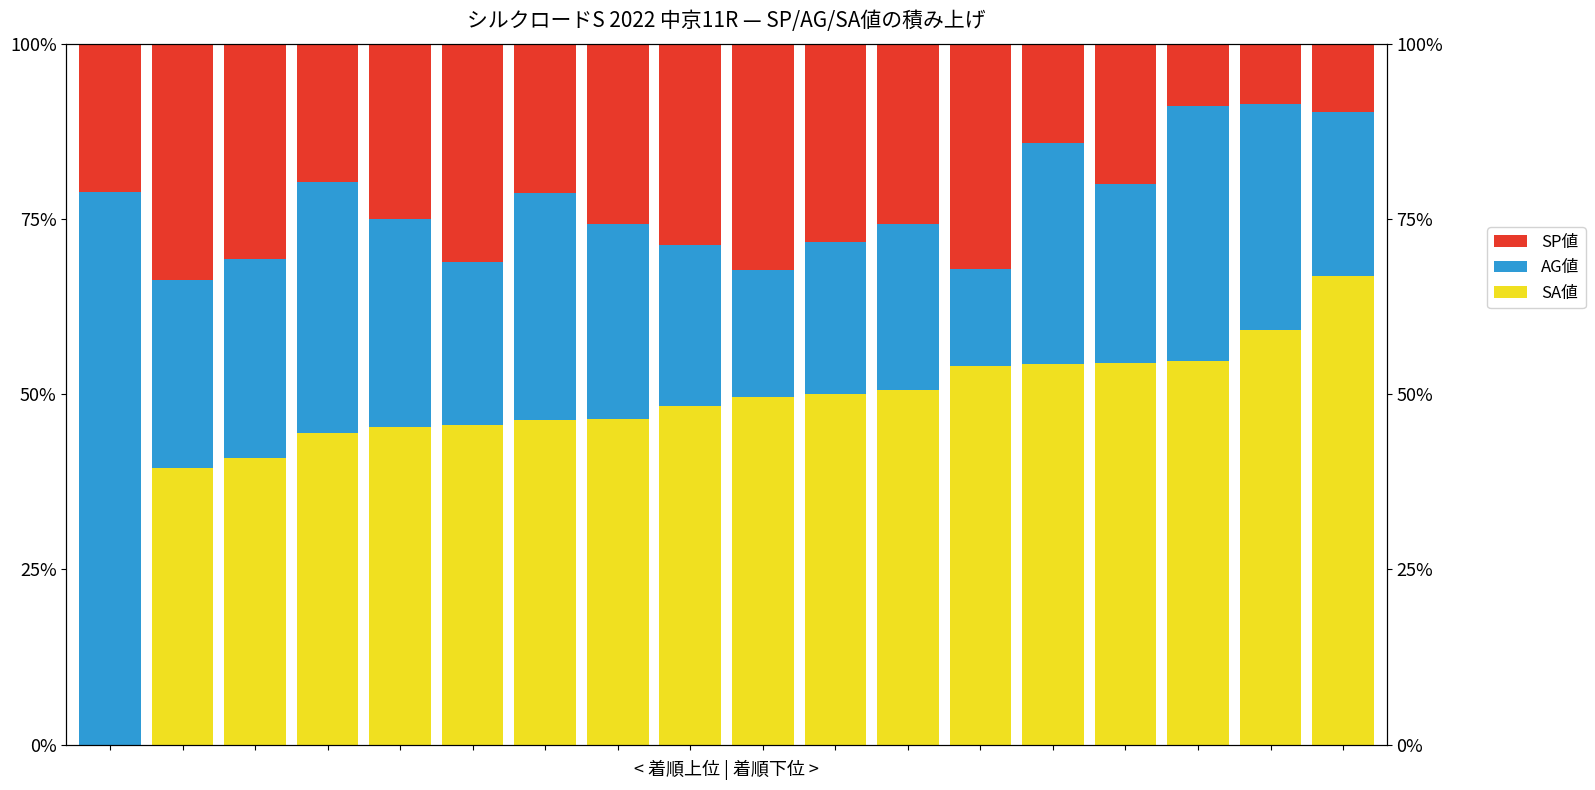

How many series are shown in this chart?

3